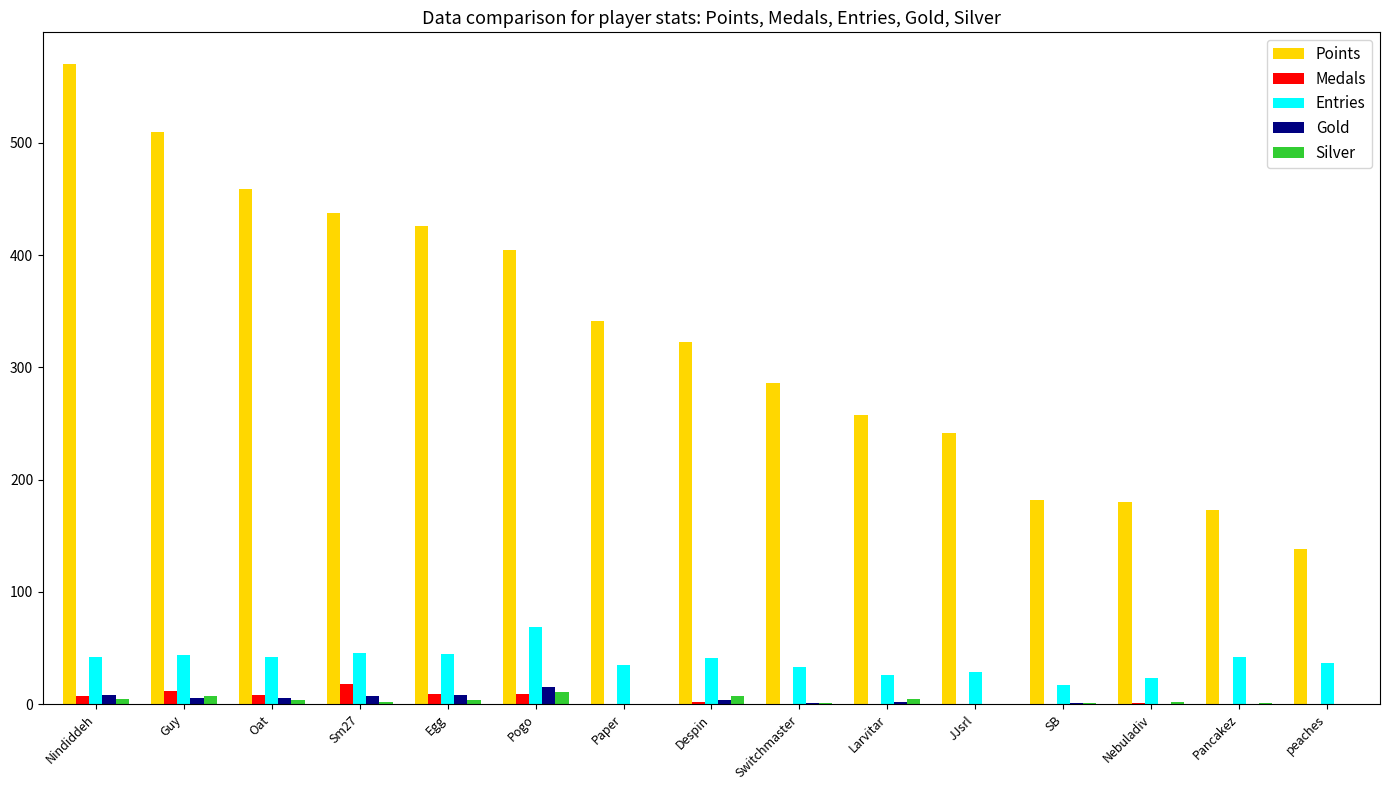

Where does the Silver series first go above 2?

Nindiddeh